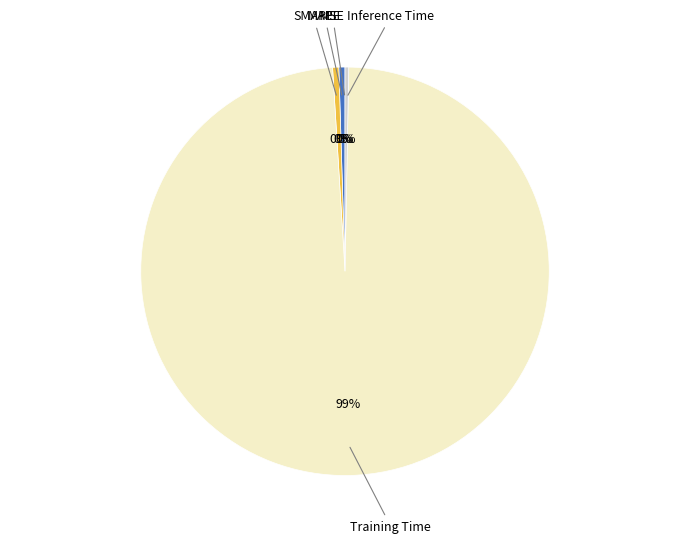

Is there a majority slice in this chart?

Yes